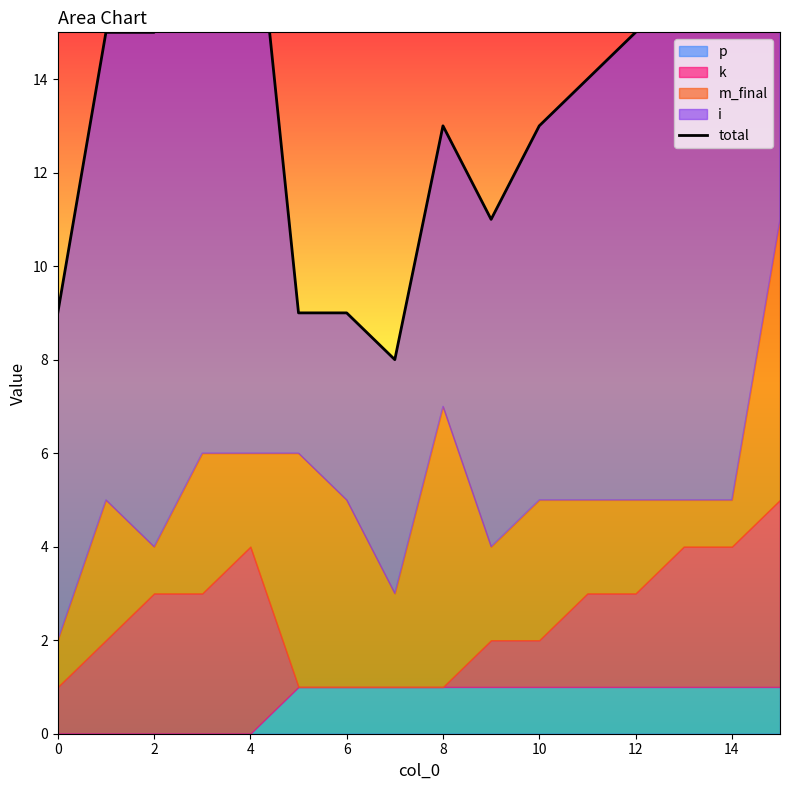

What is the difference between the second highest and minimum values?

11